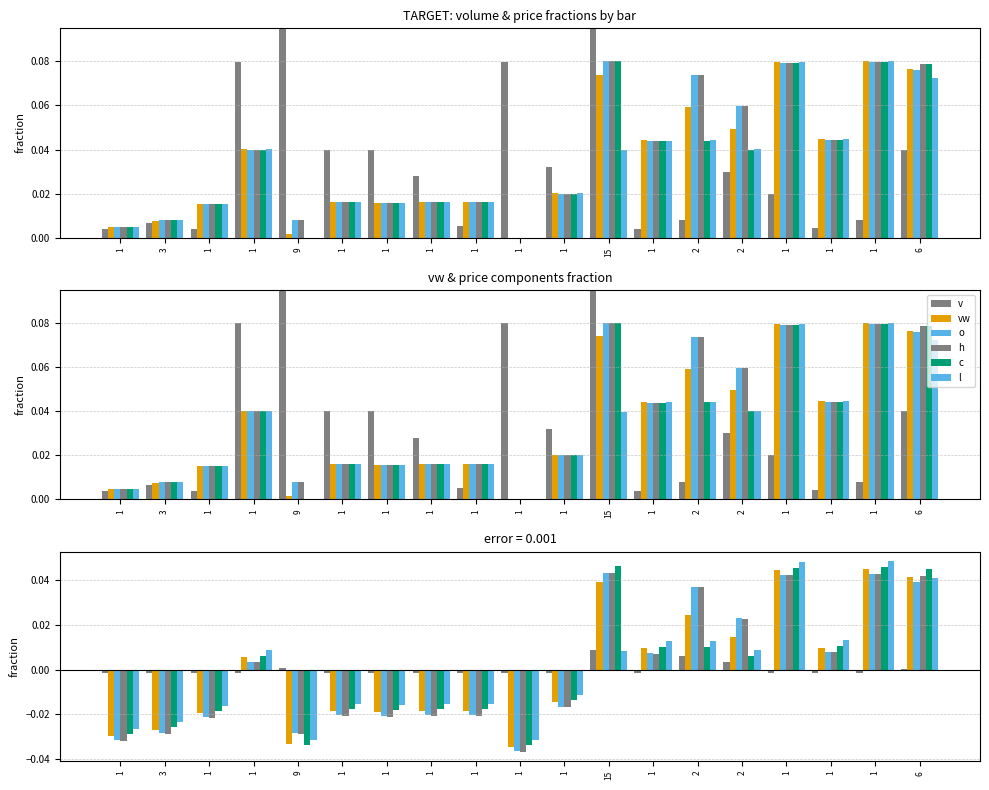

True or false: o has a value of 0.0 at 1.

False